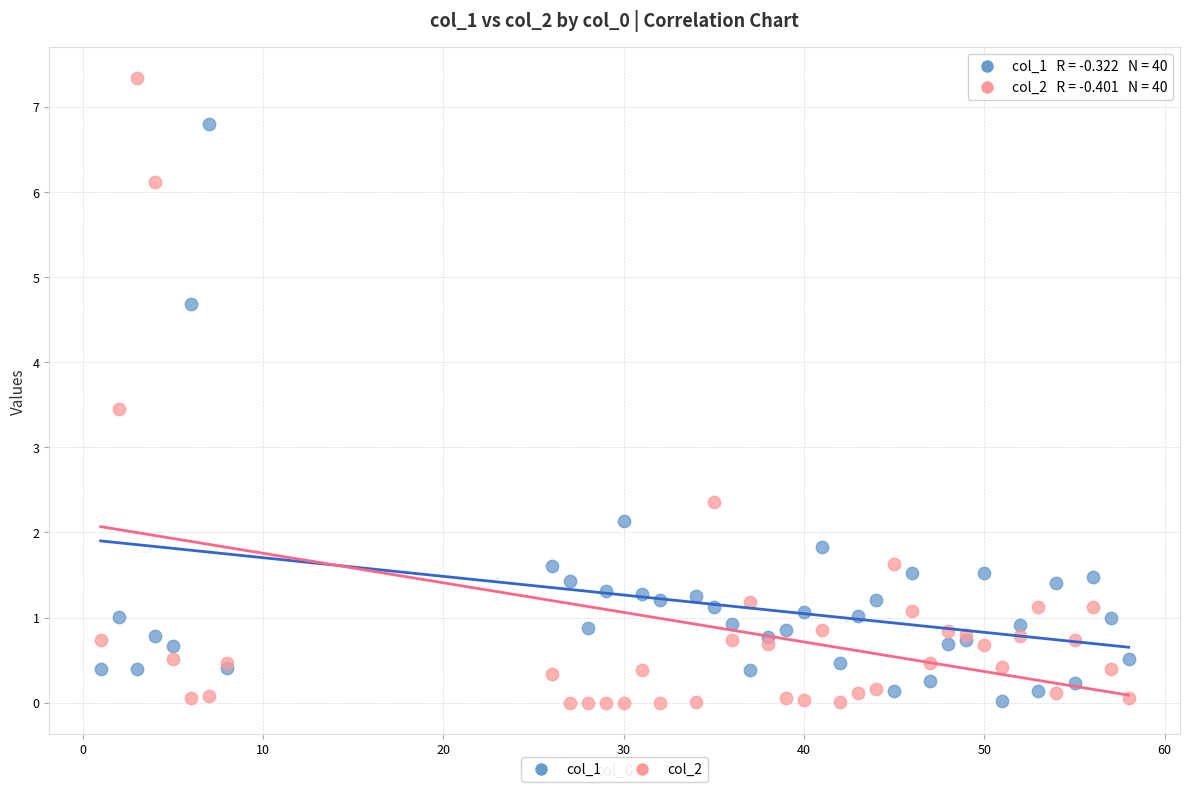

Which series has the largest Y range (max minus min)?

col_2